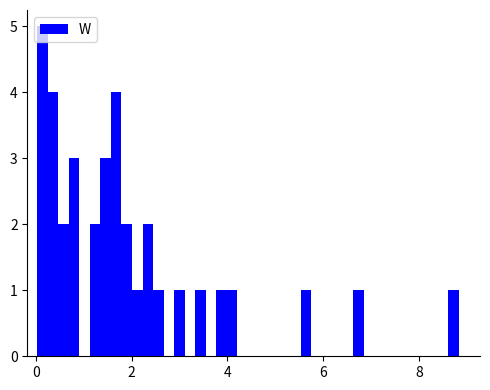

Read against the x-axis, roughly where is the centre of the tallest bar?

0.2